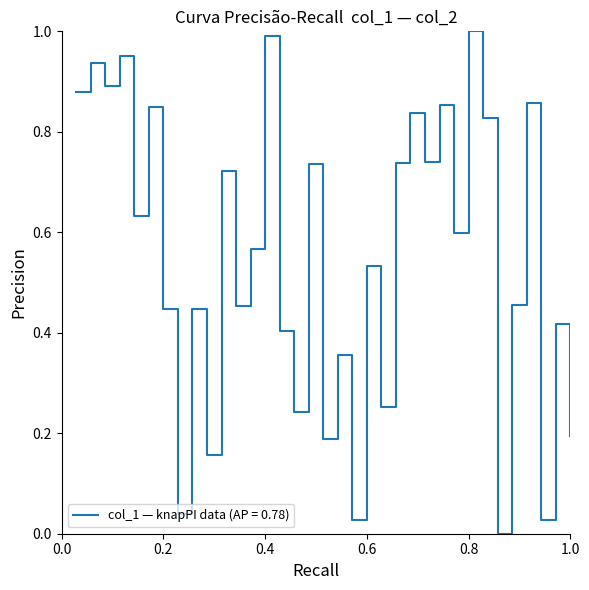

At which category does the chart reach its minimum across all series?

30